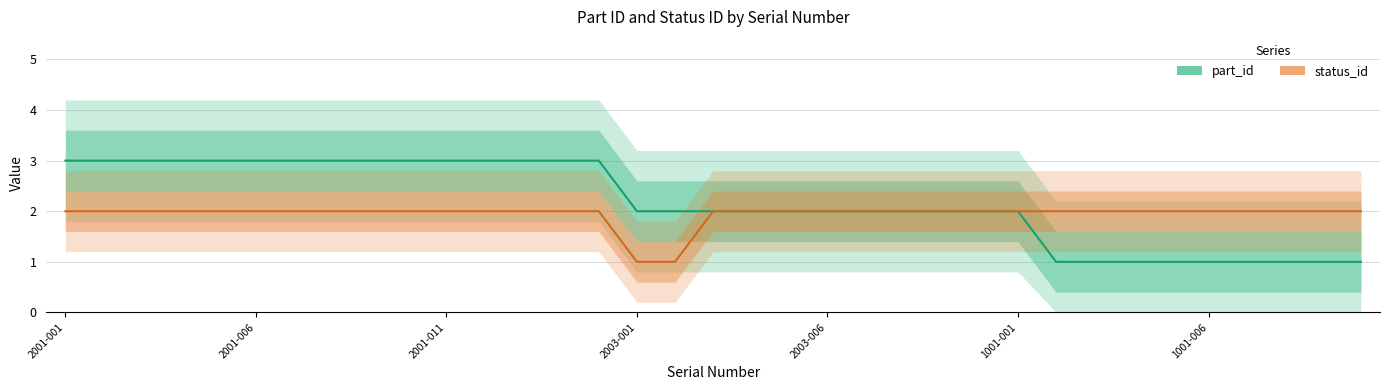

True or false: part_id has a value of 0 at 1001-005.

False